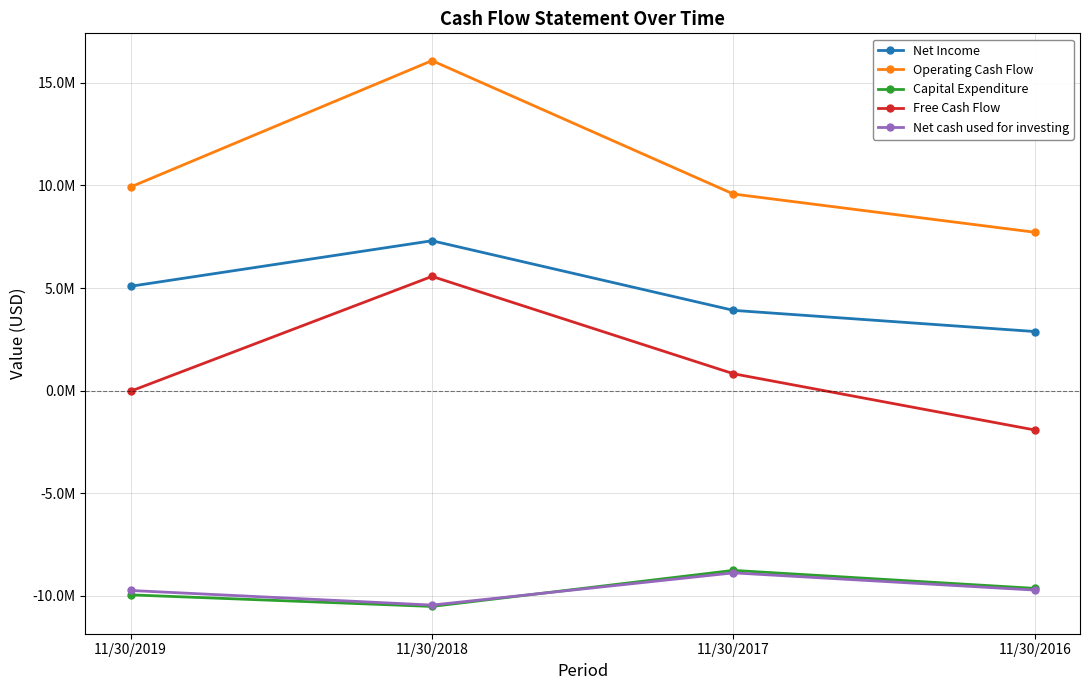

How many interior local valleys does the Net cash used for investing series have?

1